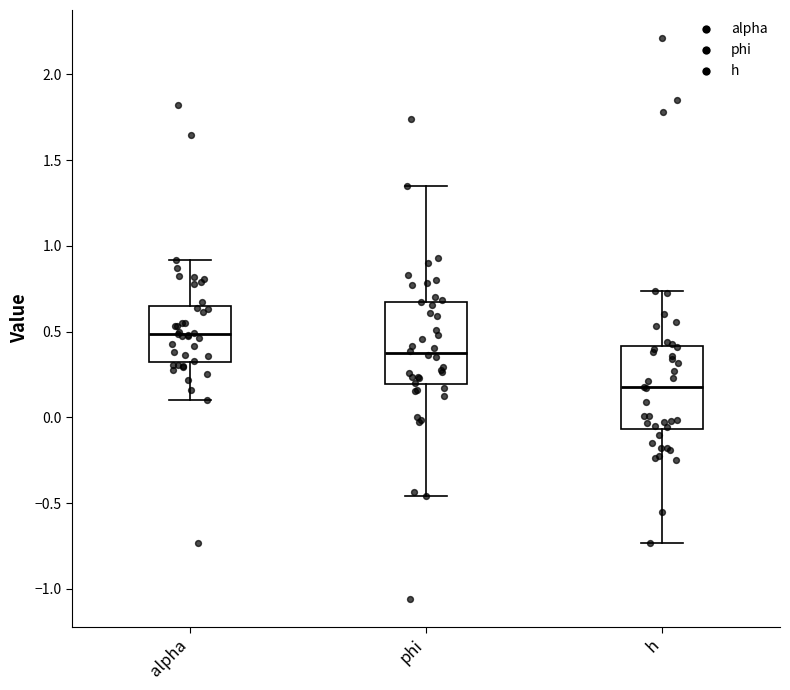

Reading left to right, read every box against the y-axis: the position of its median line, the range the box covers, and the ends of its whiskers. The values are not printed on the chart, so give them approximately, as read against the axis.

alpha: median 0.50, box 0.30 to 0.65, whiskers 0.10 to 0.90
phi: median 0.40, box 0.20 to 0.65, whiskers -0.45 to 1.35
h: median 0.15, box -0.05 to 0.40, whiskers -0.75 to 0.75